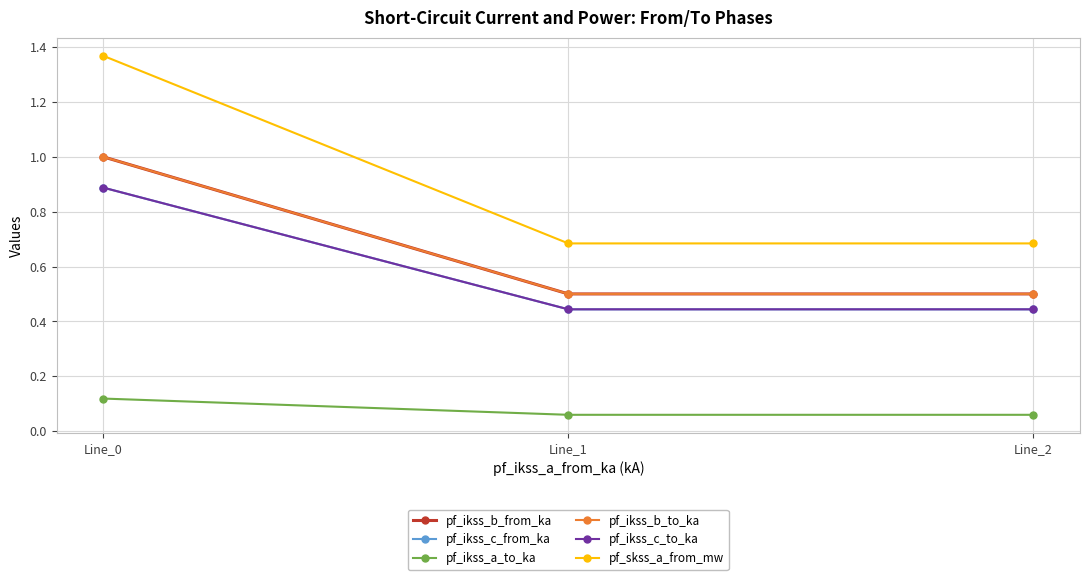

Reading left to right, what are all the values shown in this chart?

pf_ikss_b_from_ka: 1.0	0.5	0.5
pf_ikss_c_from_ka: 0.9	0.4	0.4
pf_ikss_a_to_ka: 0.1	0.1	0.1
pf_ikss_b_to_ka: 1.0	0.5	0.5
pf_ikss_c_to_ka: 0.9	0.4	0.4
pf_skss_a_from_mw: 1.4	0.7	0.7